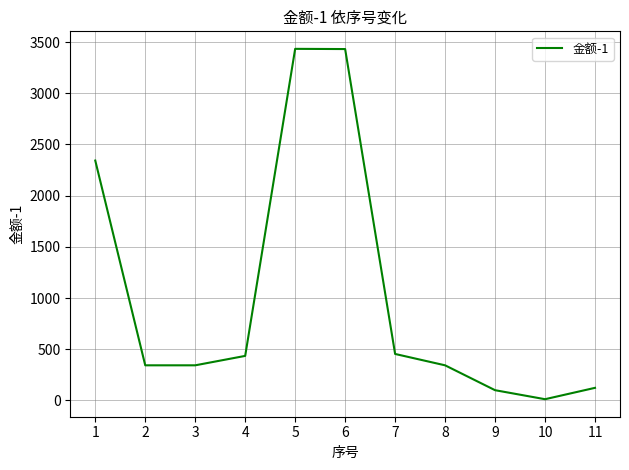

What is the change in value from 2 to 5?

+3091